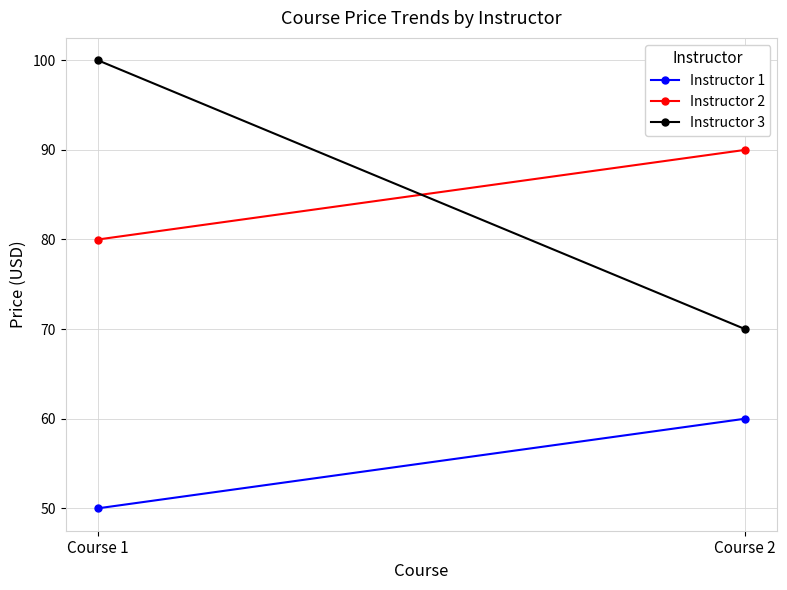

Which series has the widest spread of values?

Instructor 3